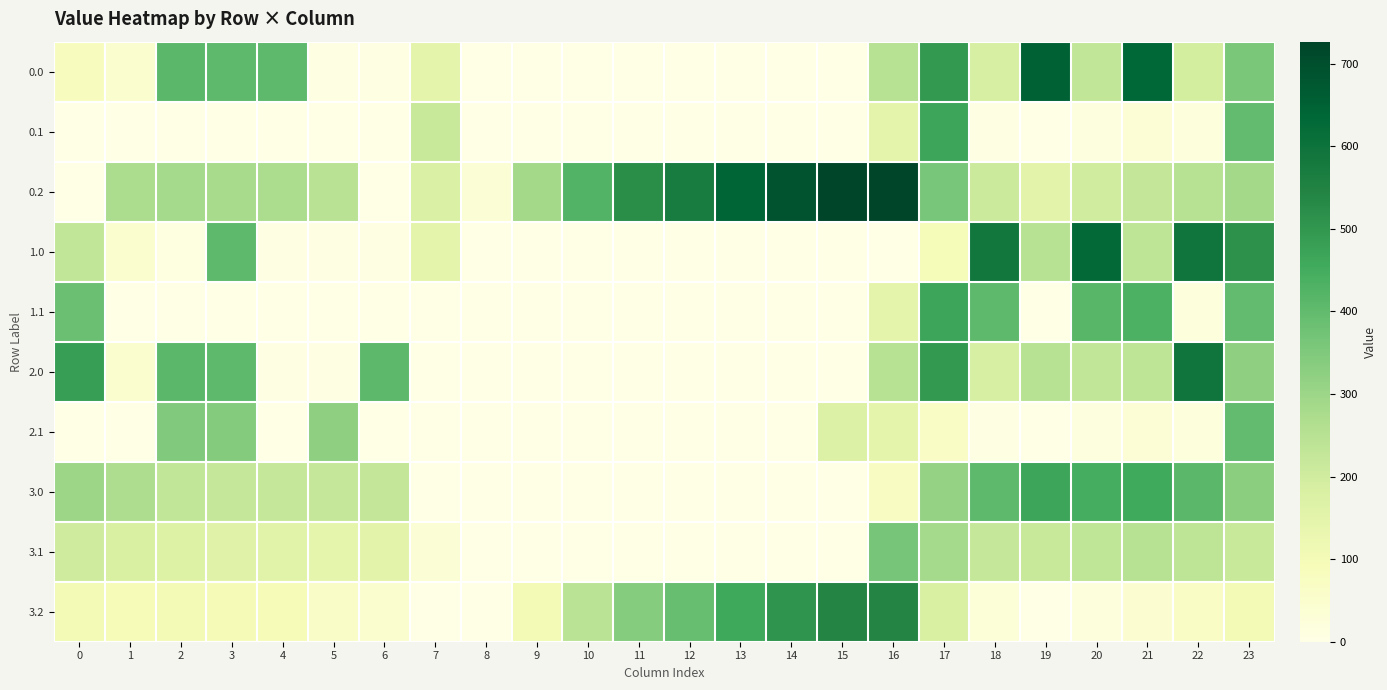

What is the total value across all series at 19?

1985.3